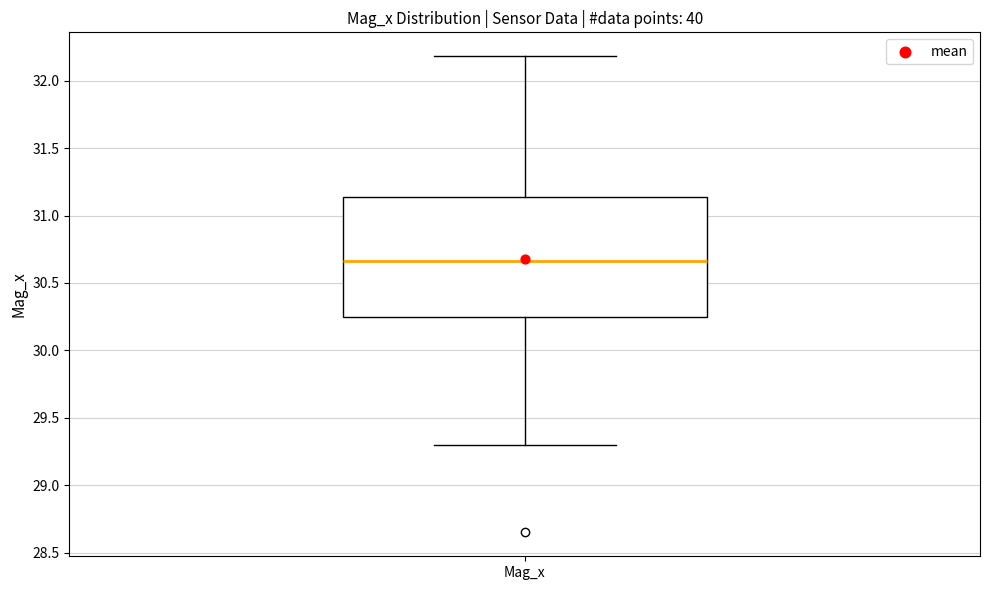

Transcribe this box plot: give where the median line is, the range the box spans, and where the two whiskers end, as read against the y-axis. The values are not printed on the chart, so give them approximately, as read against the axis.

median 30.65, box 30.25 to 31.15, whiskers 29.30 to 32.20